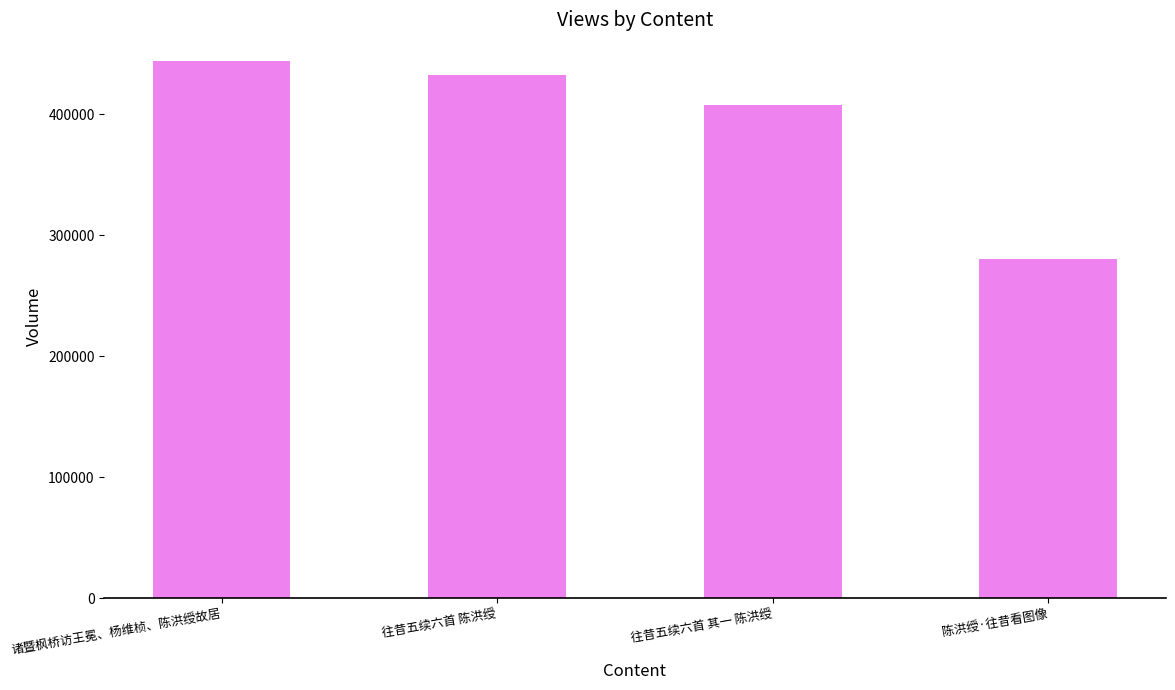

How many data points does each series have?

4